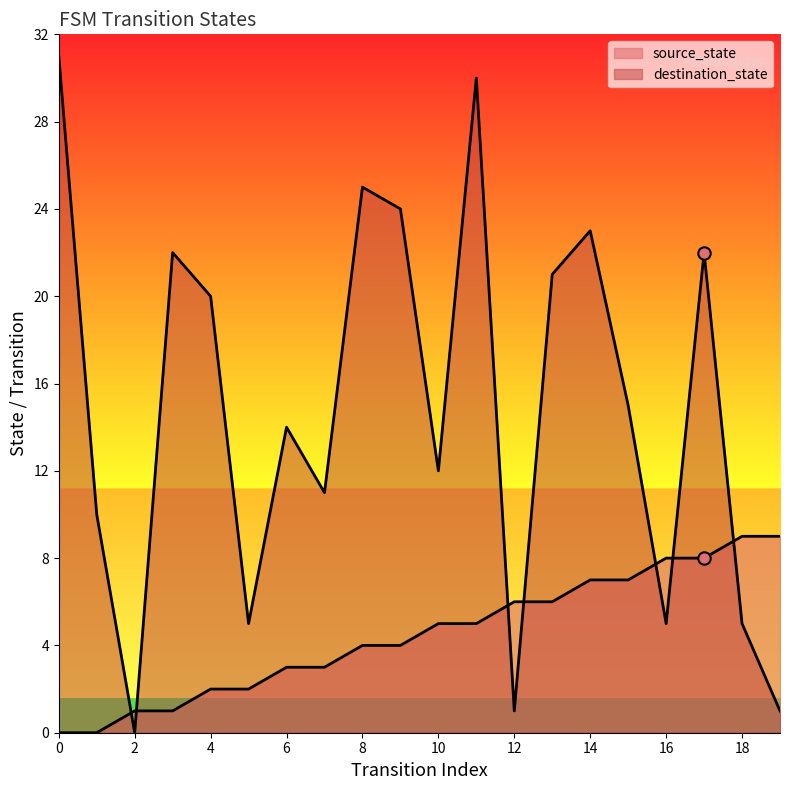

At which category is the sum across all series the highest?

11